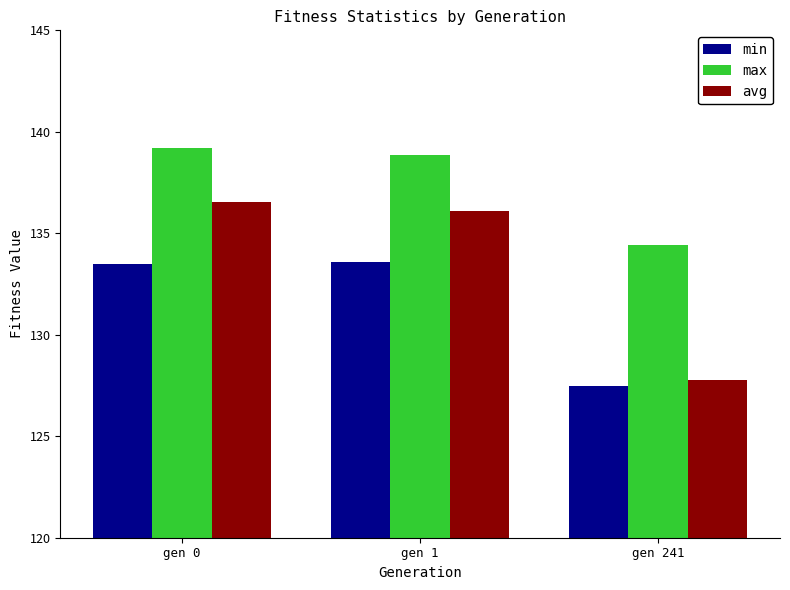

What is the value of the min bar at the 2nd from the left?

133.6